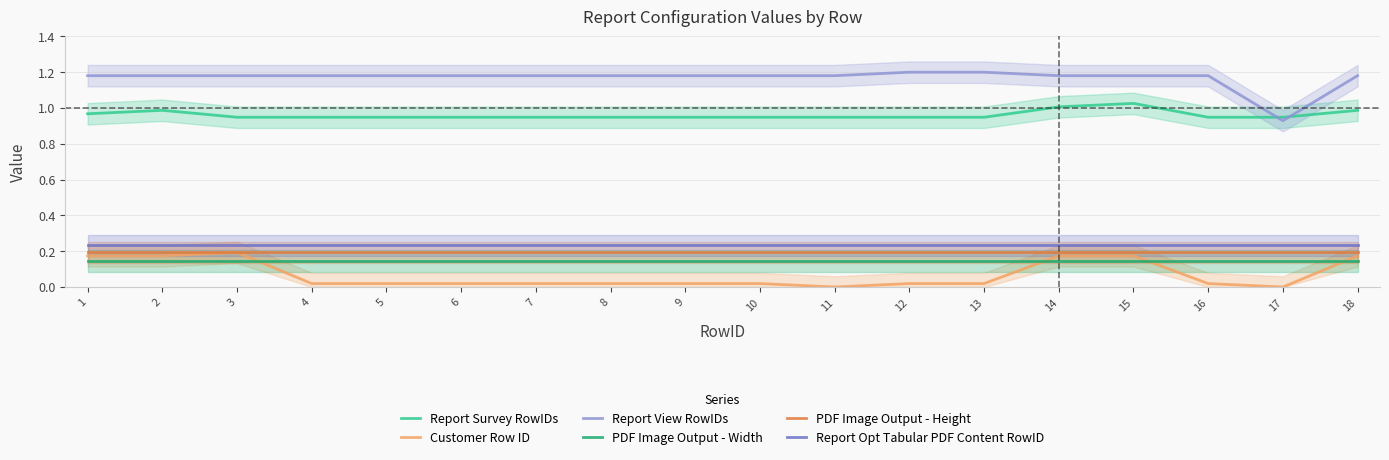

Is the value of Report Survey RowIDs at 17 greater than the value of PDF Image Output - Height at 5?

Yes